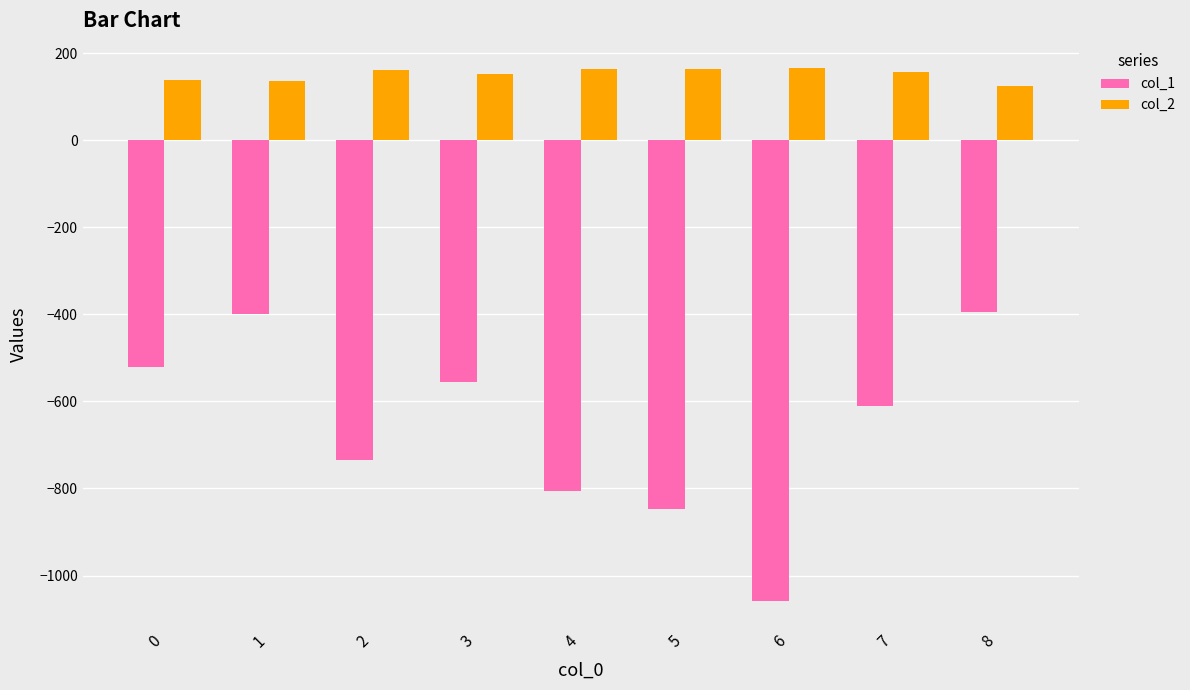

At 2, list the series in order from smallest to largest.

col_1, col_2